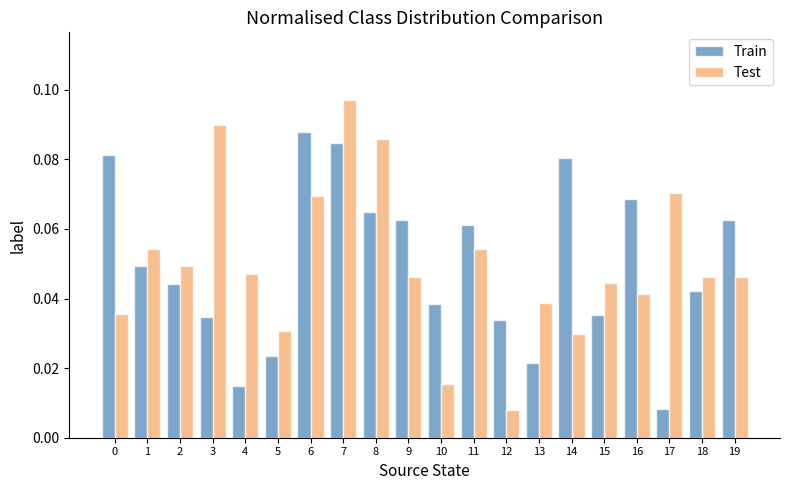

What is the sum of all Train values?

1.0